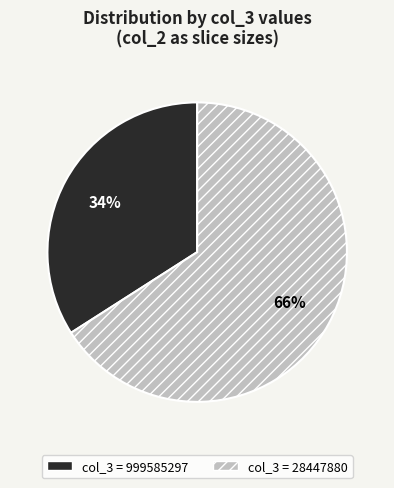

To the nearest percent, what is the difference between the largest and smallest slice percentages?

32%